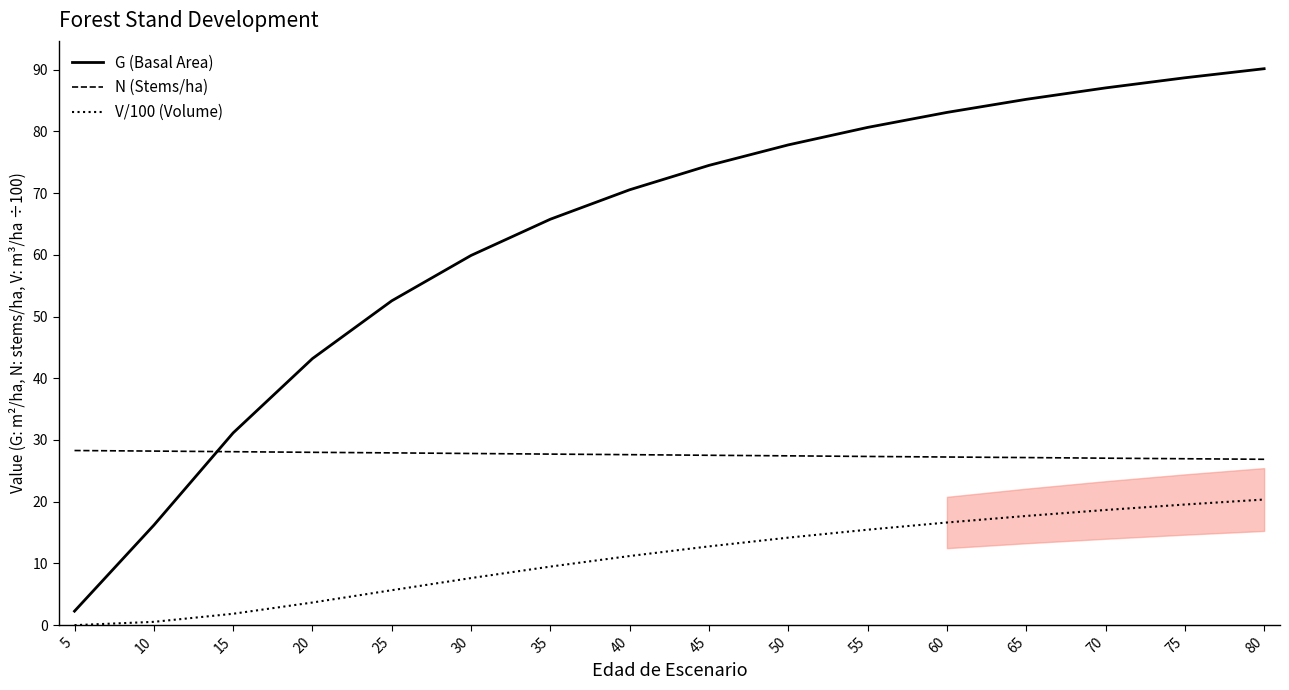

Rank the series by their average value, from lowest to highest.

V/100 (Volume), N (Stems/ha), G (Basal Area)